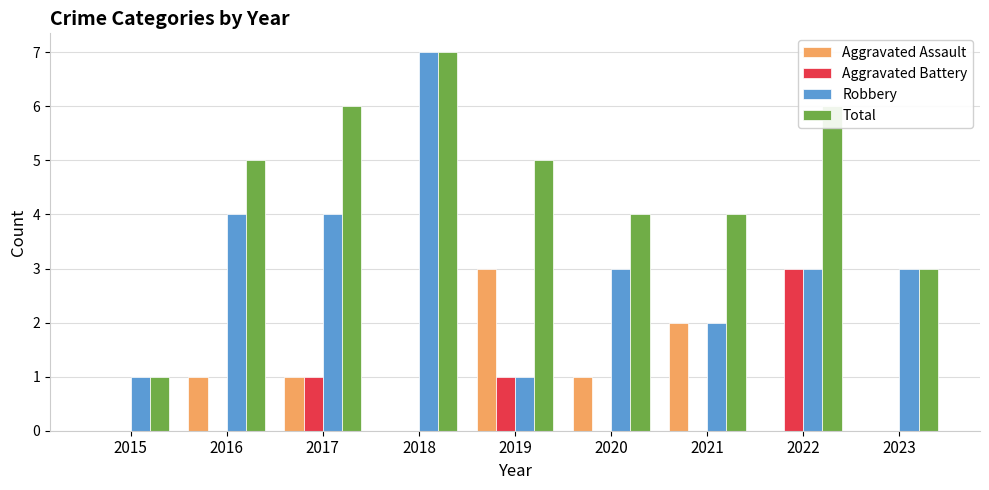

Between 2015 and 2016, which series saw the biggest shift?

Total